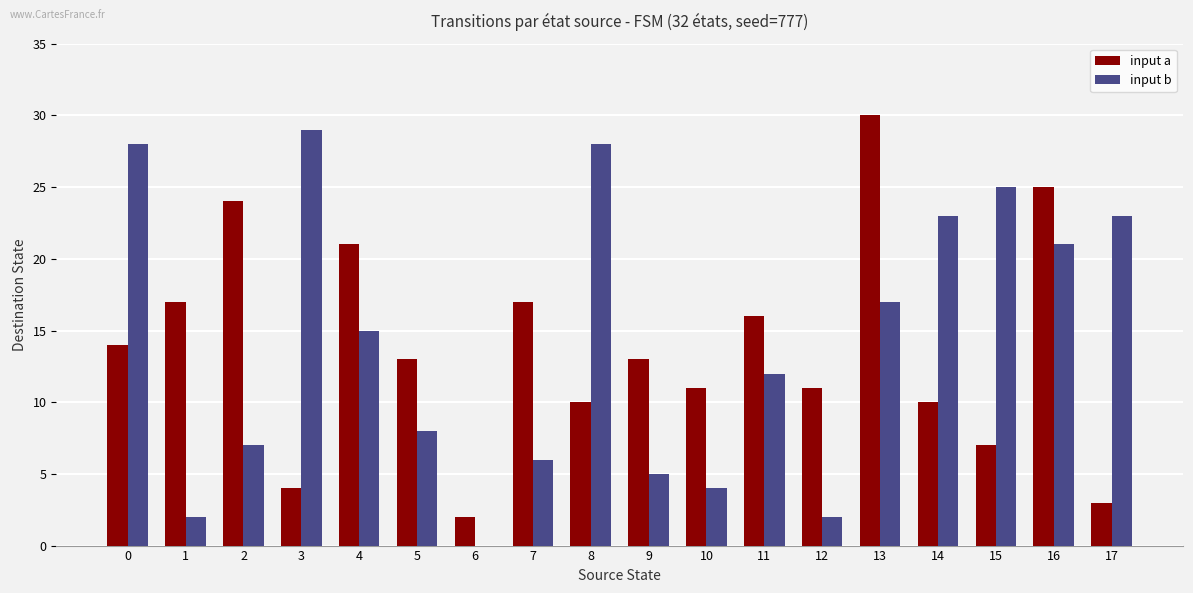

What is the greatest value displayed?

30